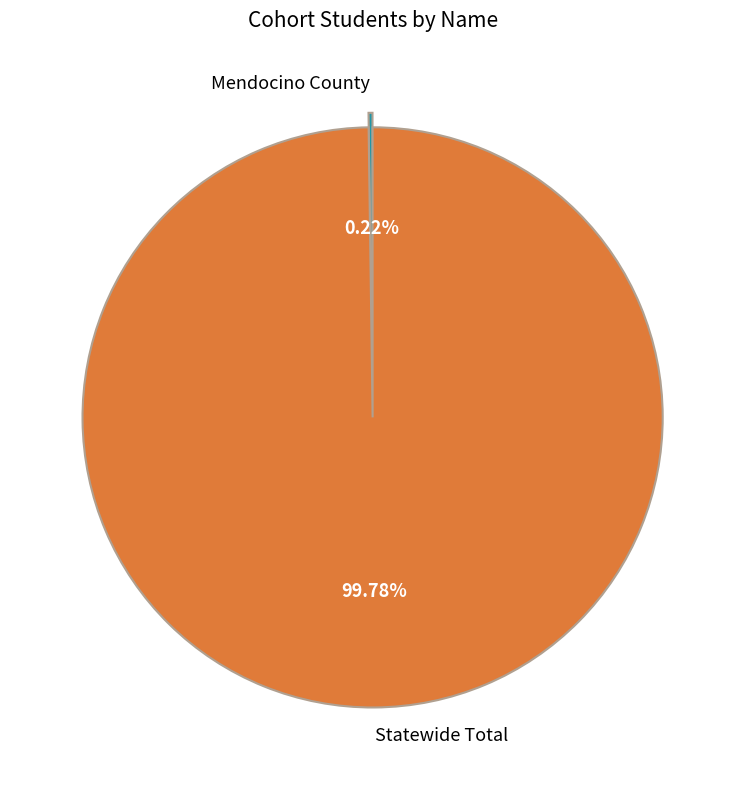

Which category has the biggest portion of the pie?

Statewide Total